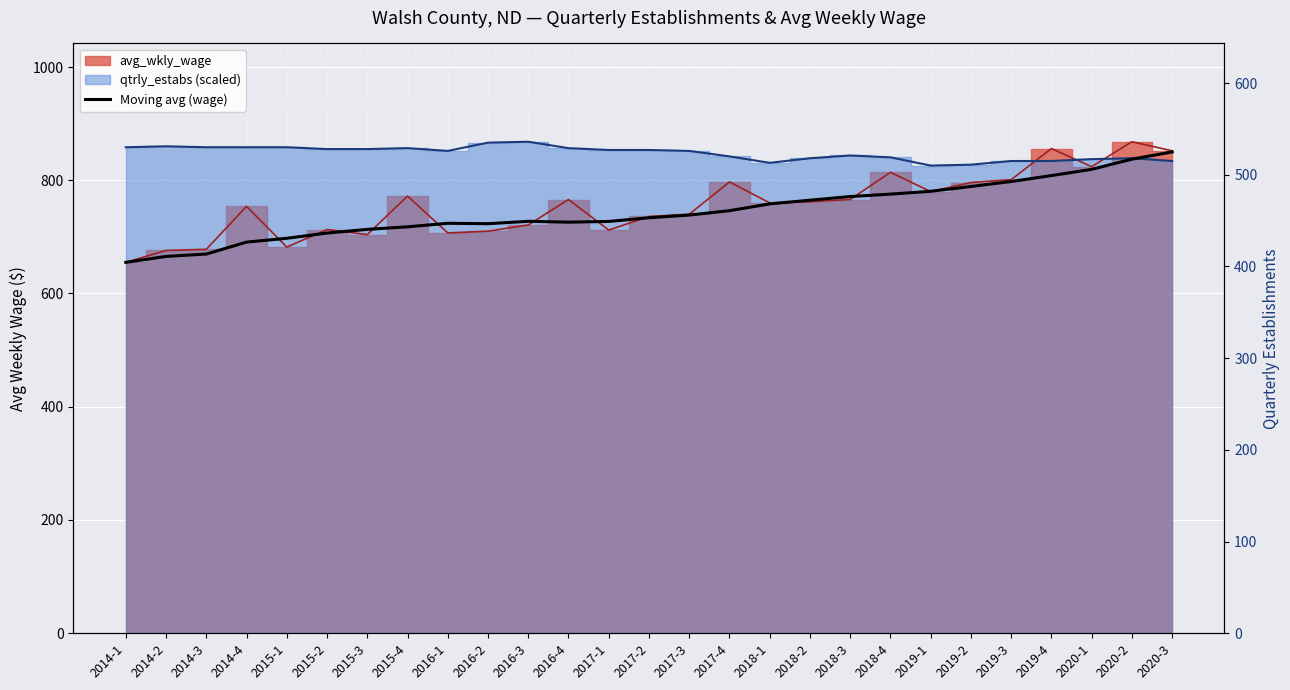

What is the label of the 23rd point from the left?

2019-3